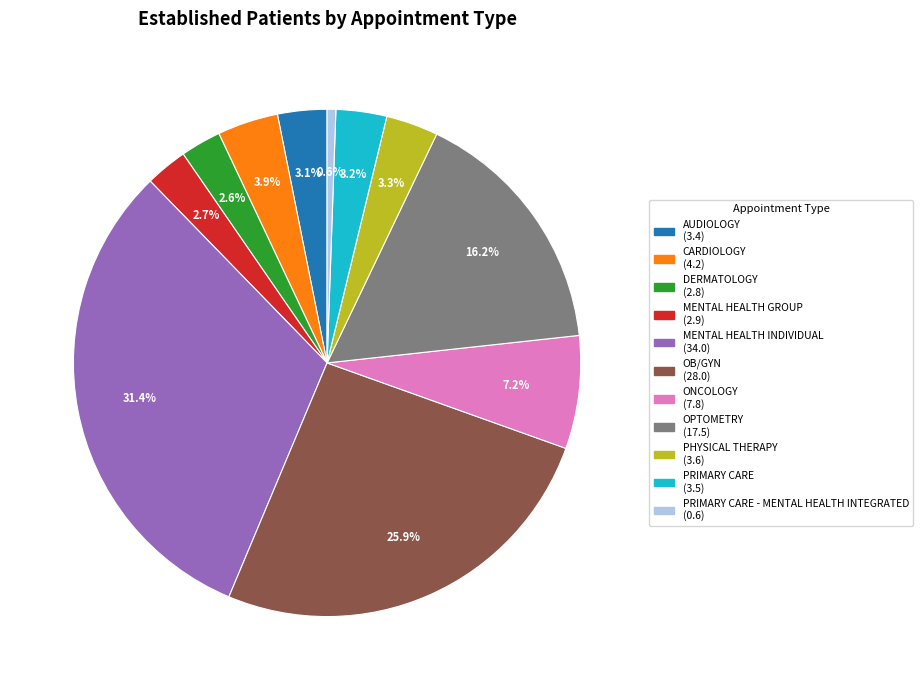

Is there any slice that represents more than half of the pie?

No